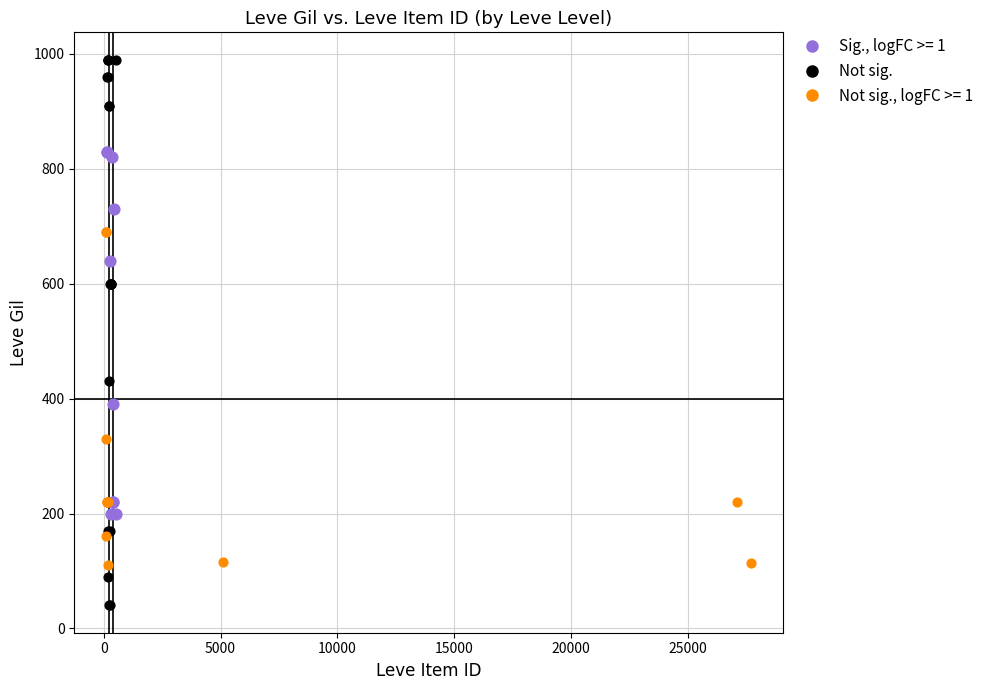

Which series contains the highest Y value?

Not sig.